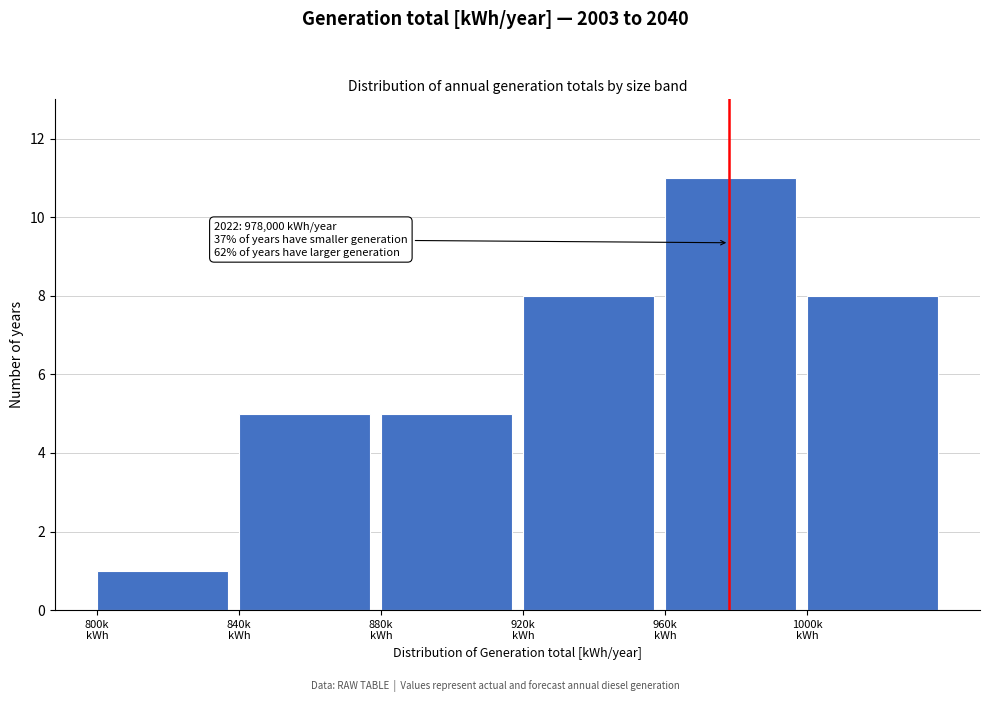

Reading left to right, what are all the values shown in this chart?

1	5	5	8	11	8